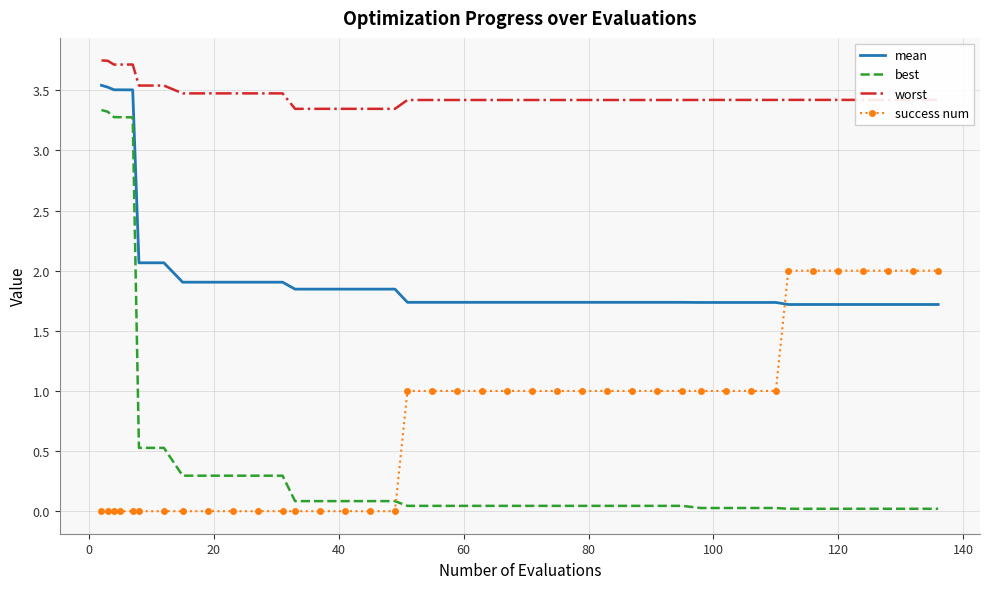

Rank the series by their maximum value, from lowest to highest.

success num, best, mean, worst